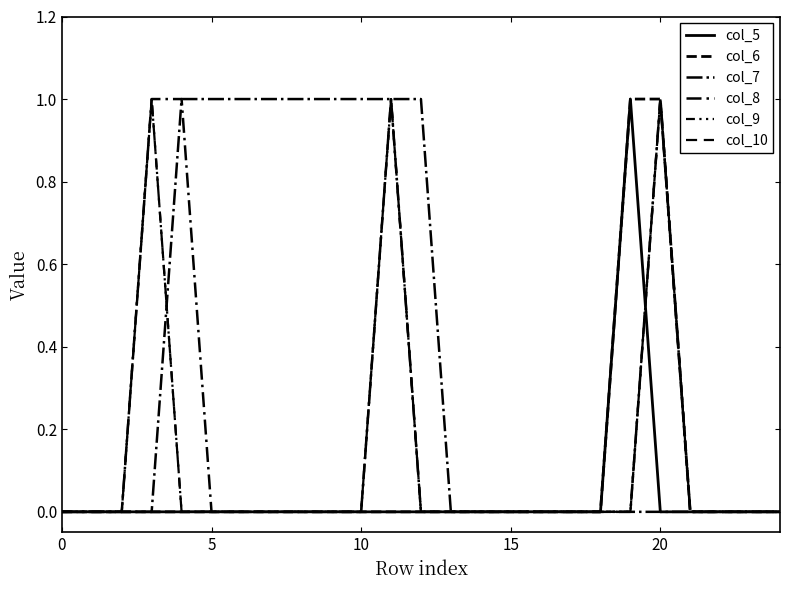

Count the col_8 values in the range 0 to 1.

25